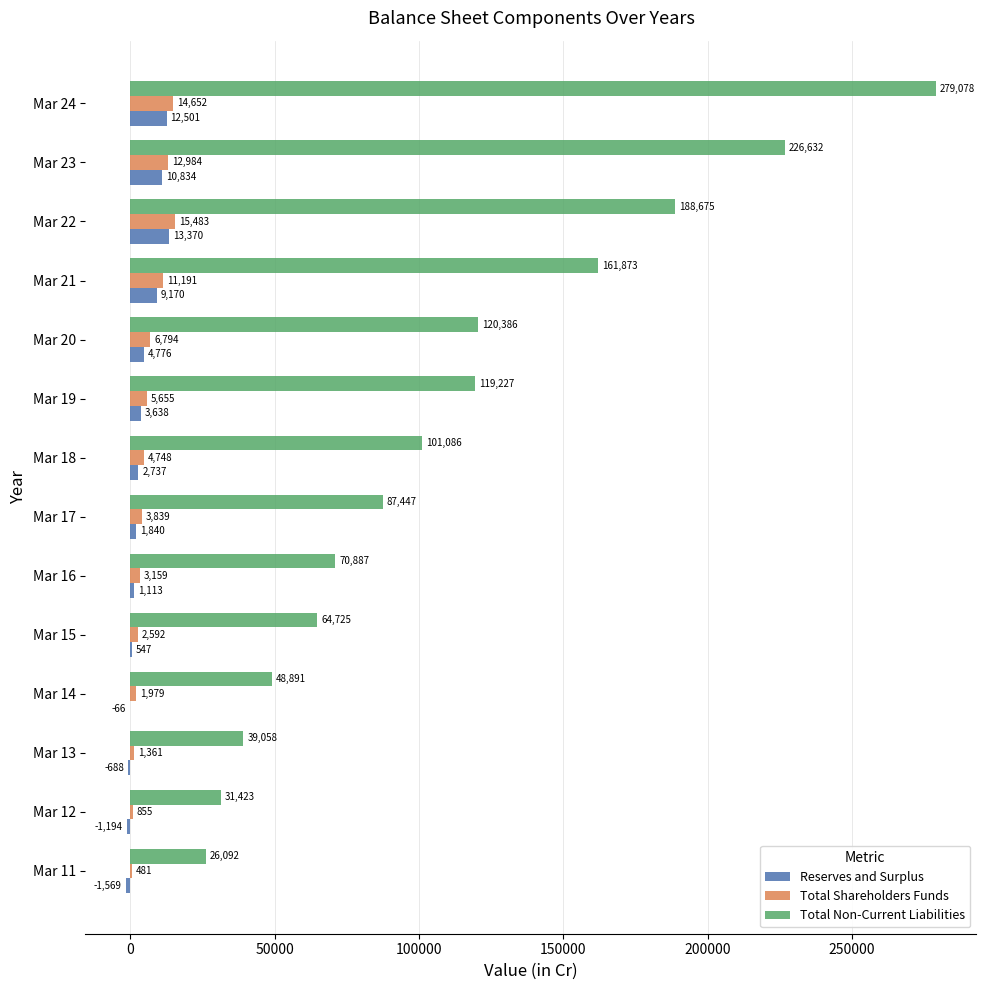

At which label does Total Shareholders Funds reach its peak?

Mar 22